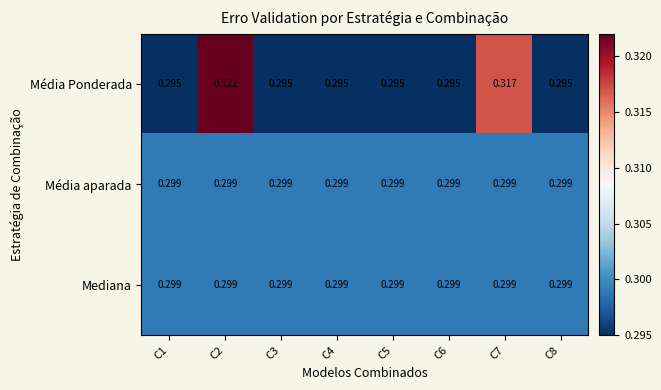

Which series has the widest spread of values?

Média Ponderada